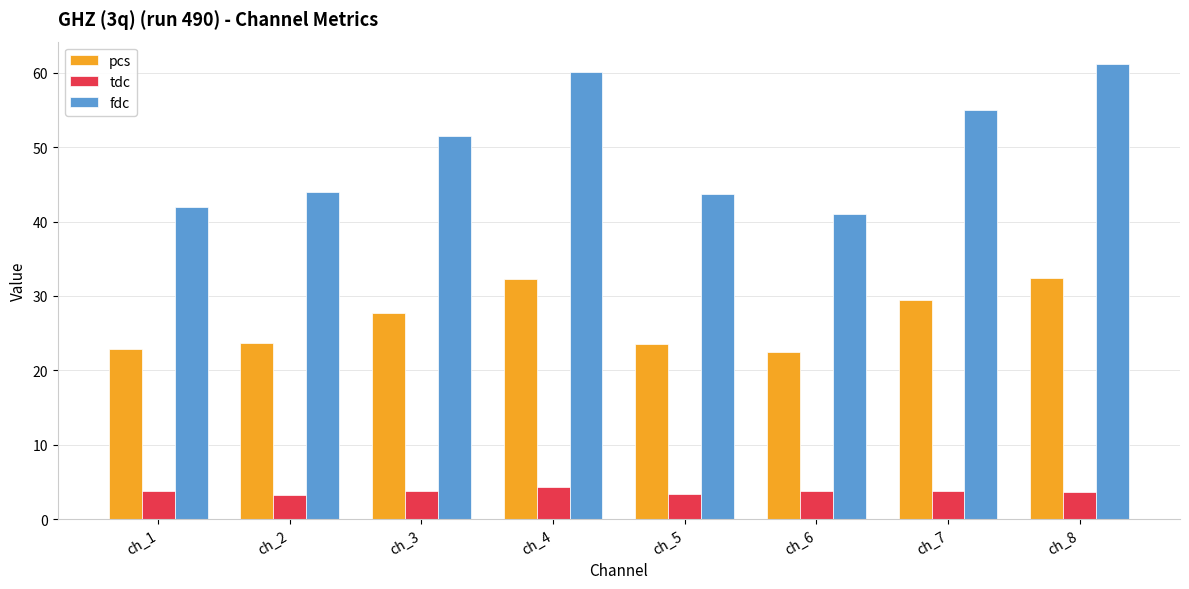

At ch_2, list the series in order from smallest to largest.

tdc, pcs, fdc